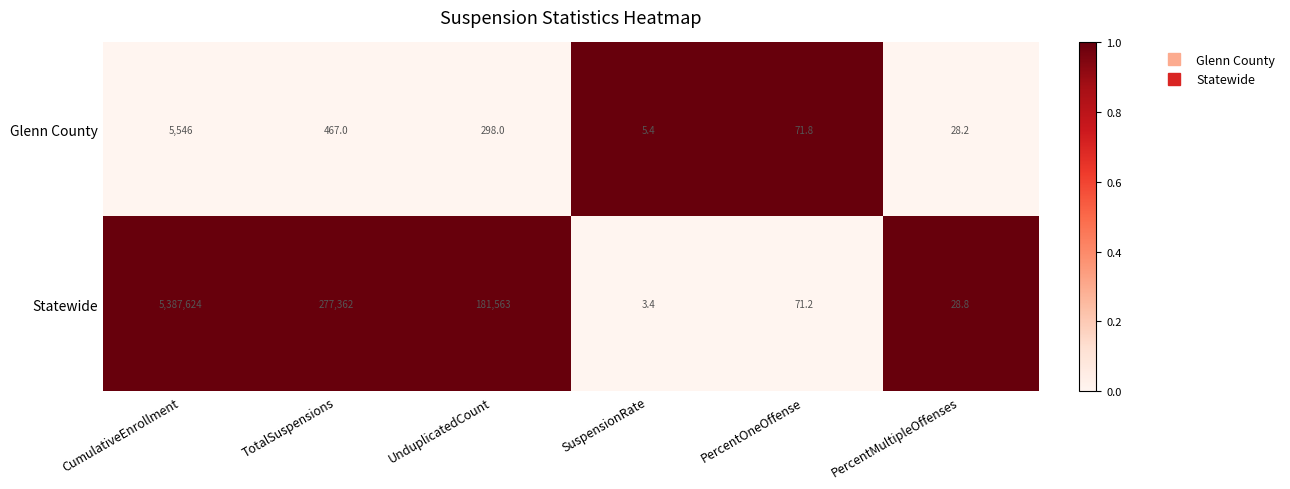

How many categories are shown in the chart?

6